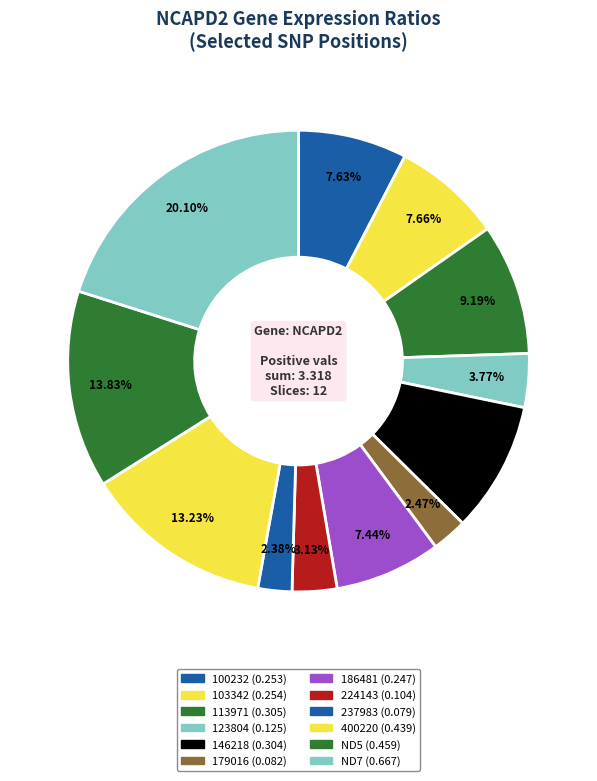

Which slice is the smallest?

237983